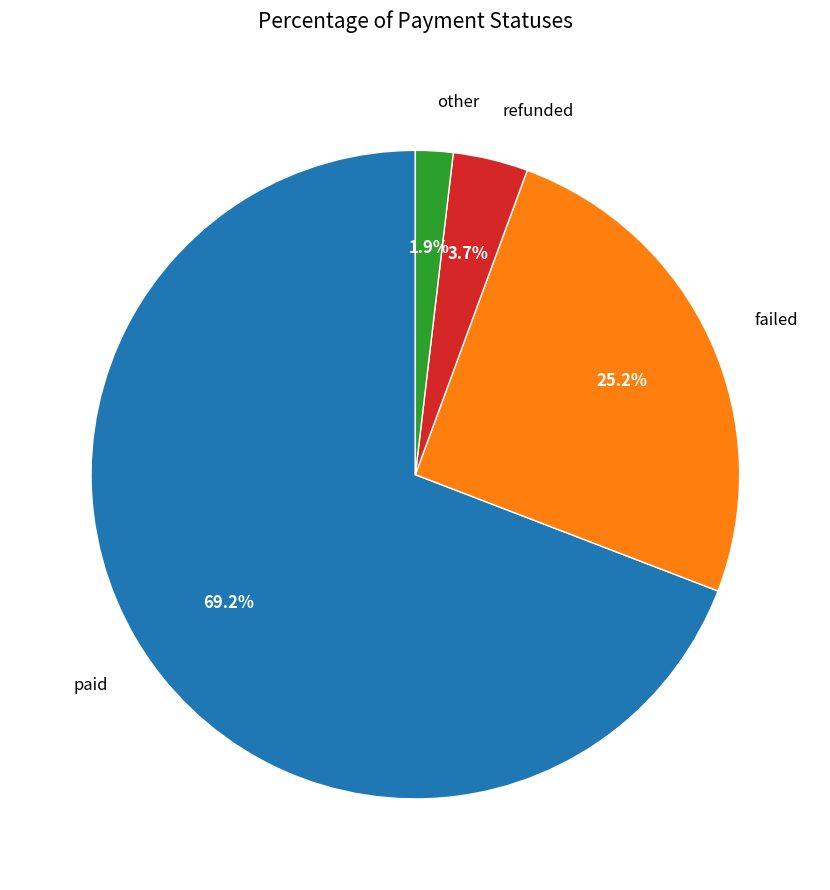

Is it true that failed is 12% of the pie?

False